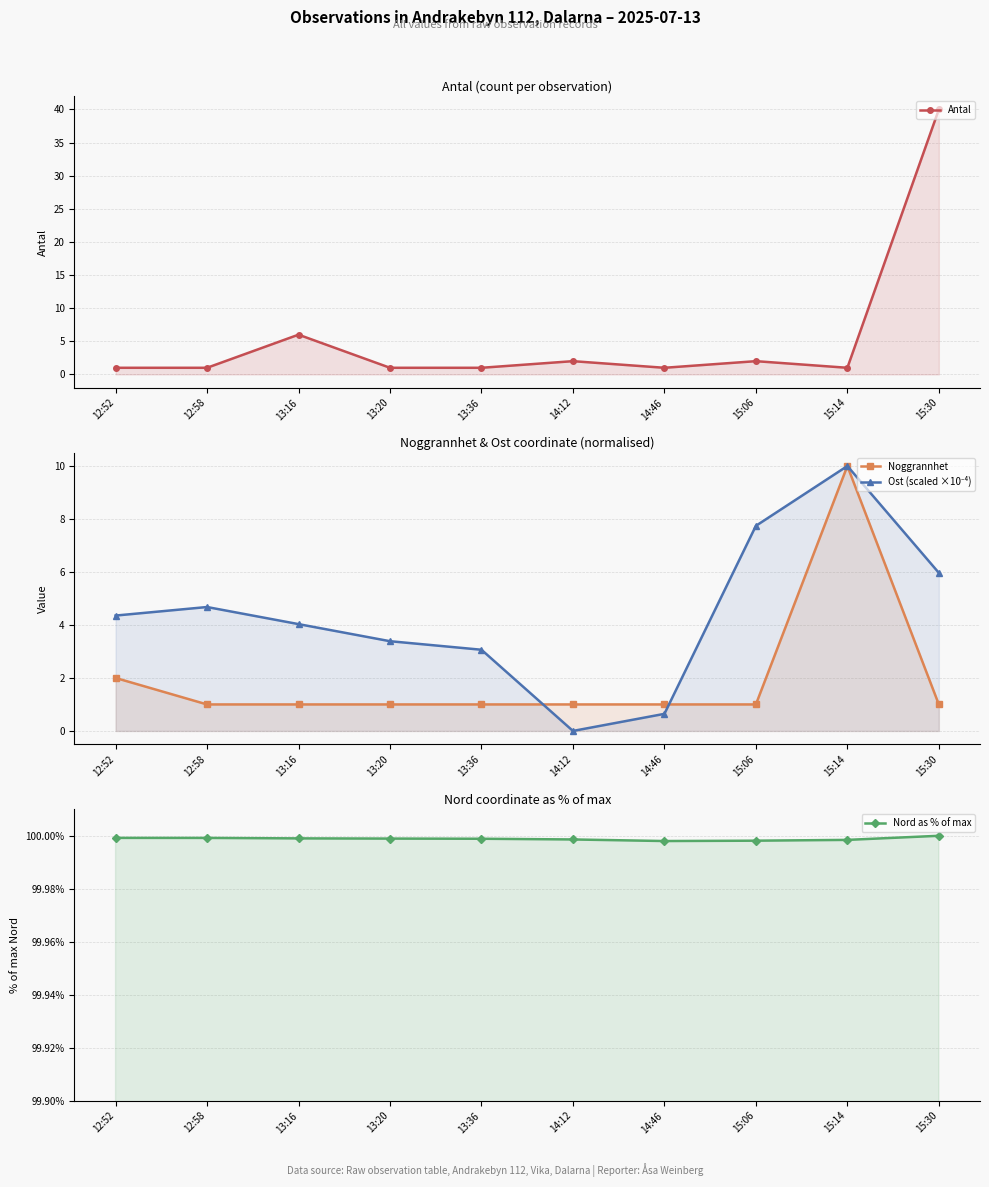

Which series changed the most between 13:36 and 14:12?

Ost (scaled ×10⁻⁴)